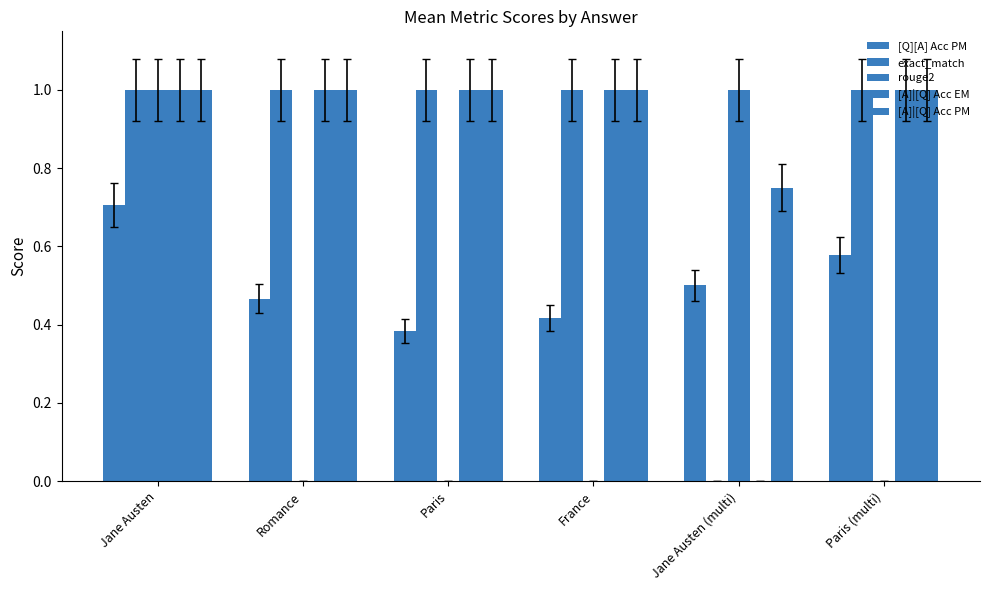

At France, list the series in order from smallest to largest.

rouge2, [Q][A] Acc PM, exact_match, [A]|[Q] Acc EM, [A]|[Q] Acc PM